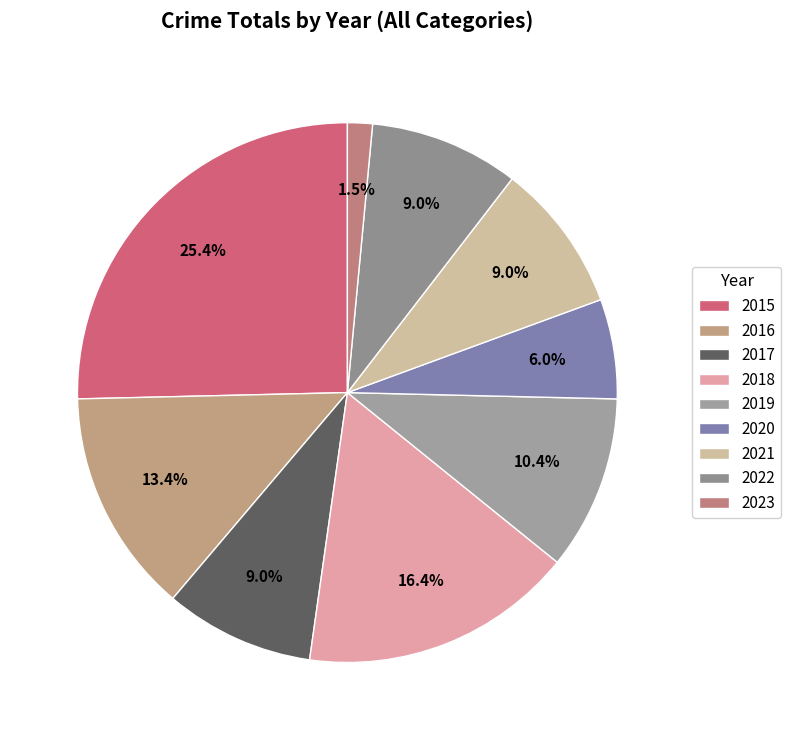

Which category has the biggest portion of the pie?

2015